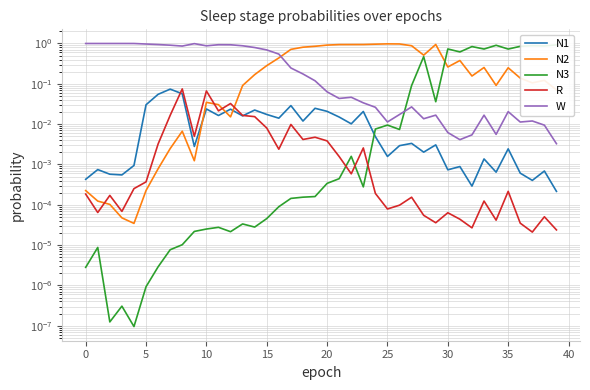

In R, how many points are lower than both neighbors (excluding endpoints)?

12